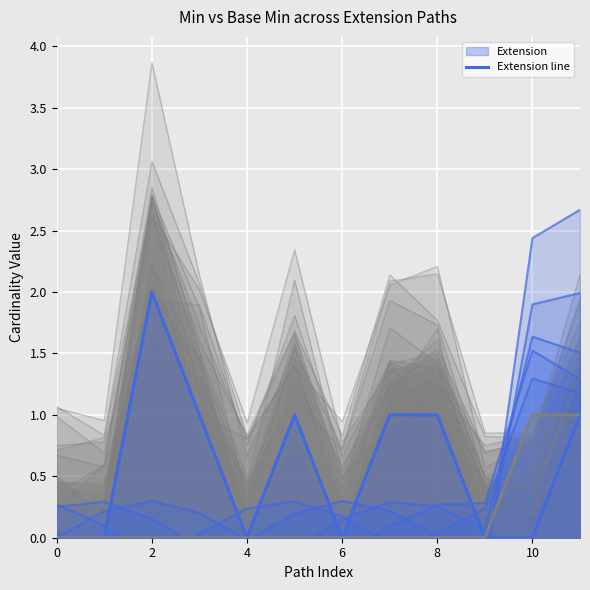

At which label is Extension line closest to 1?

6